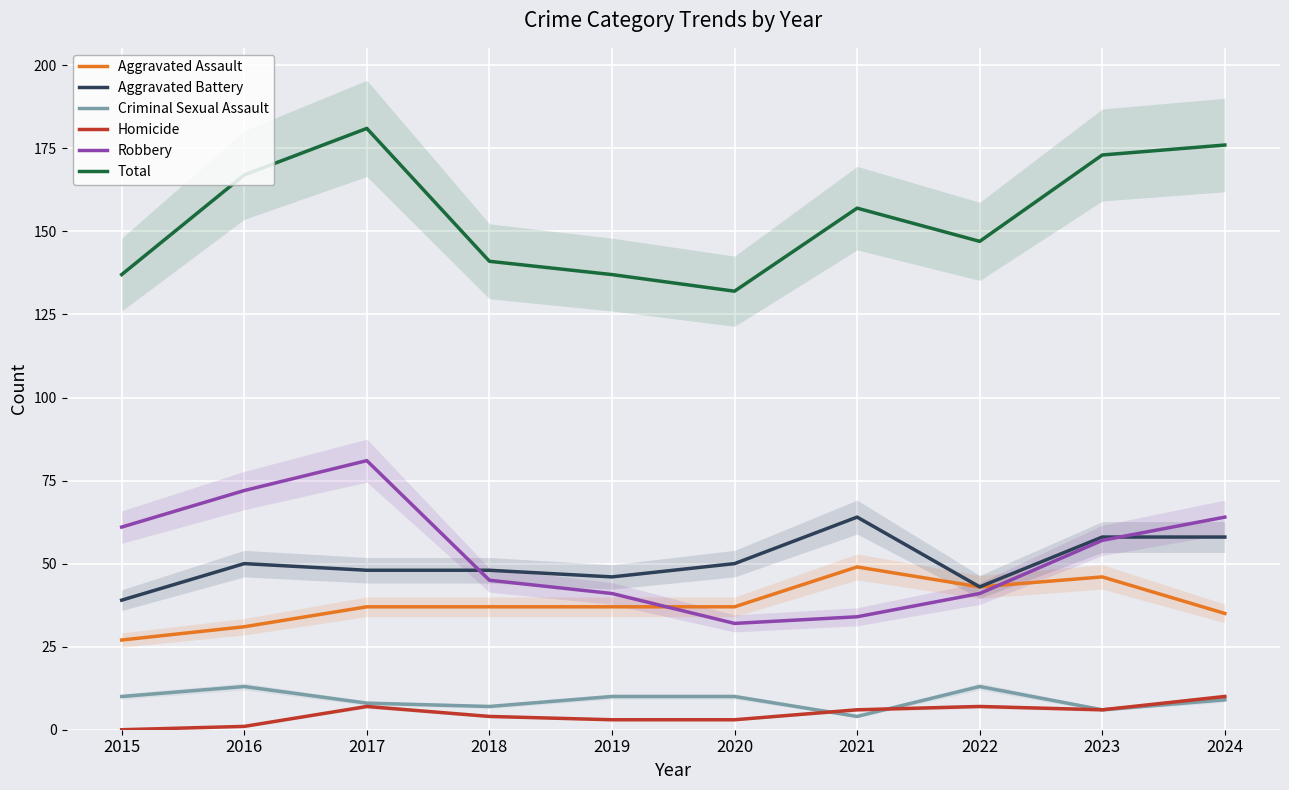

True or false: Aggravated Assault and Aggravated Battery intersect in this chart.

False